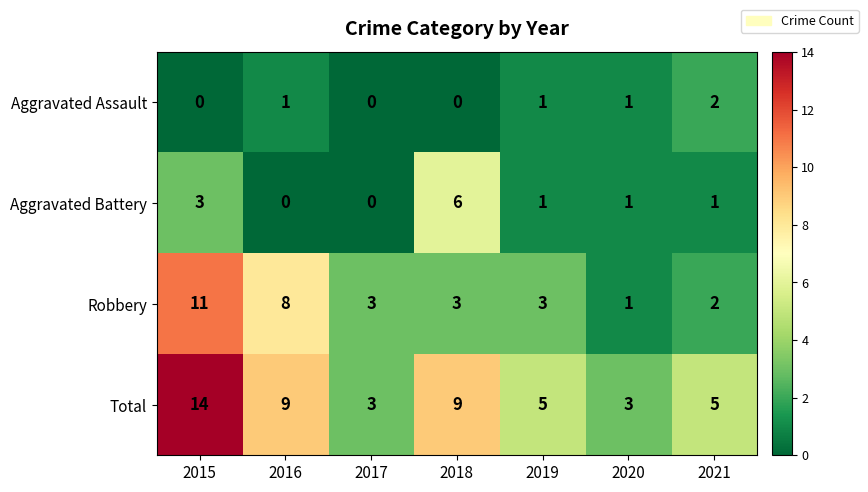

At which category is the sum across all series the highest?

2015